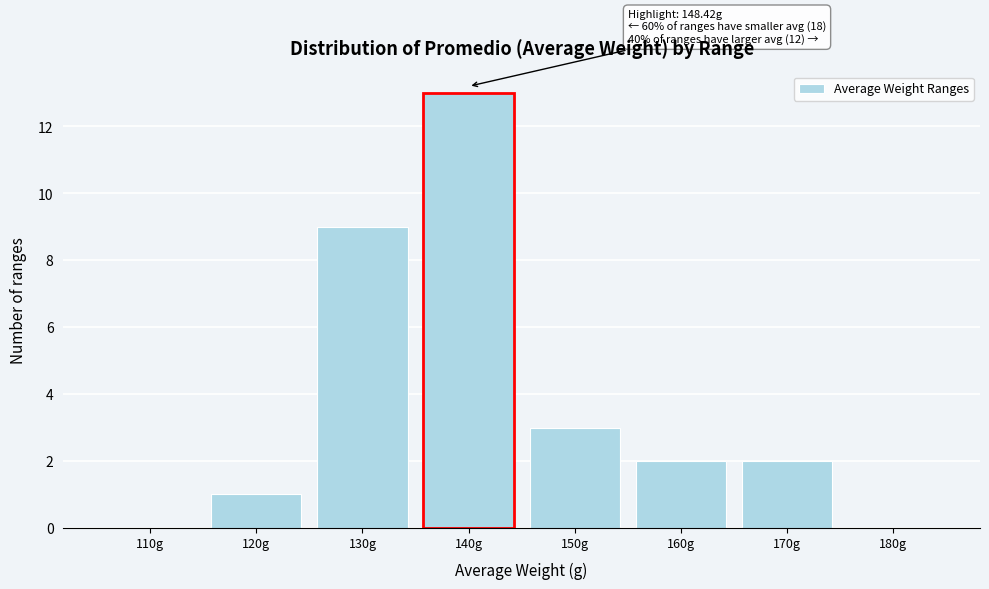

Reading right to left, list all the values displayed in this chart.

180g=0	170g=2	160g=2	150g=3	140g=13	130g=9	120g=1	110g=0